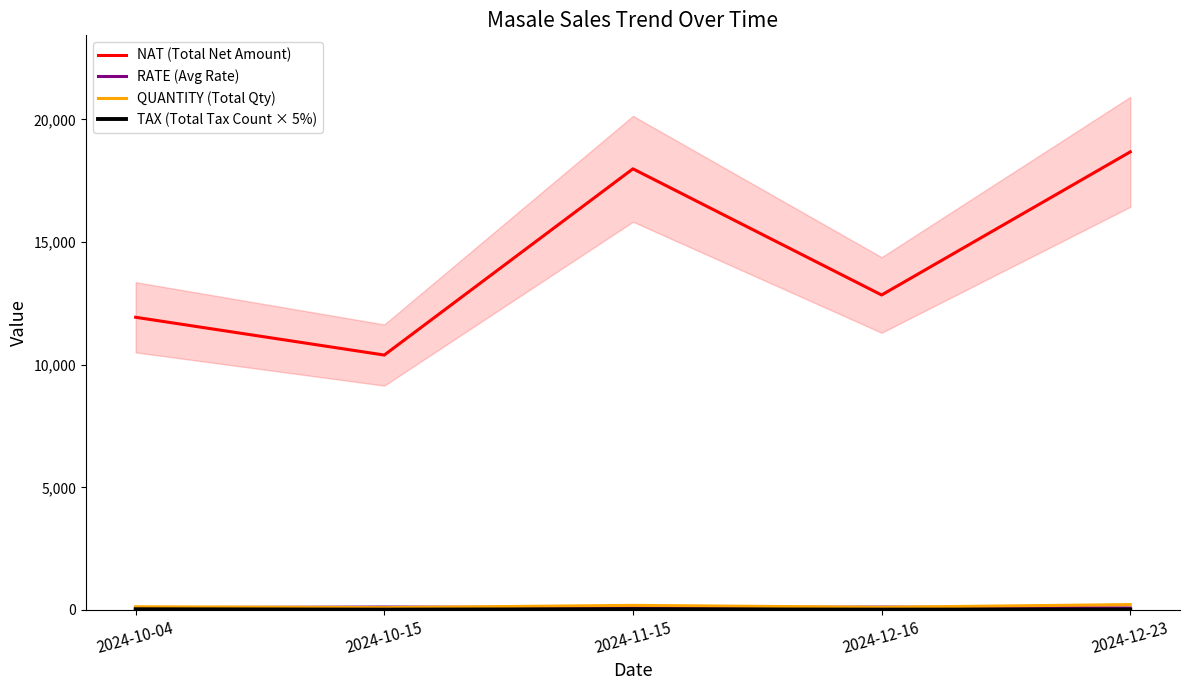

What is the smallest value displayed?

15.0